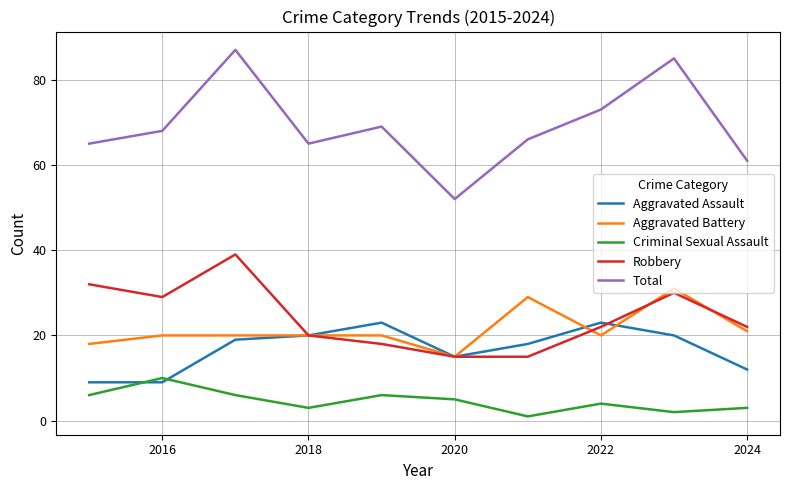

Reading left to right, transcribe all the data shown in this chart.

Aggravated Assault: 9	9	19	20	23	15	18	23	20	12
Aggravated Battery: 18	20	20	20	20	15	29	20	31	21
Criminal Sexual Assault: 6	10	6	3	6	5	1	4	2	3
Robbery: 32	29	39	20	18	15	15	22	30	22
Total: 65	68	87	65	69	52	66	73	85	61